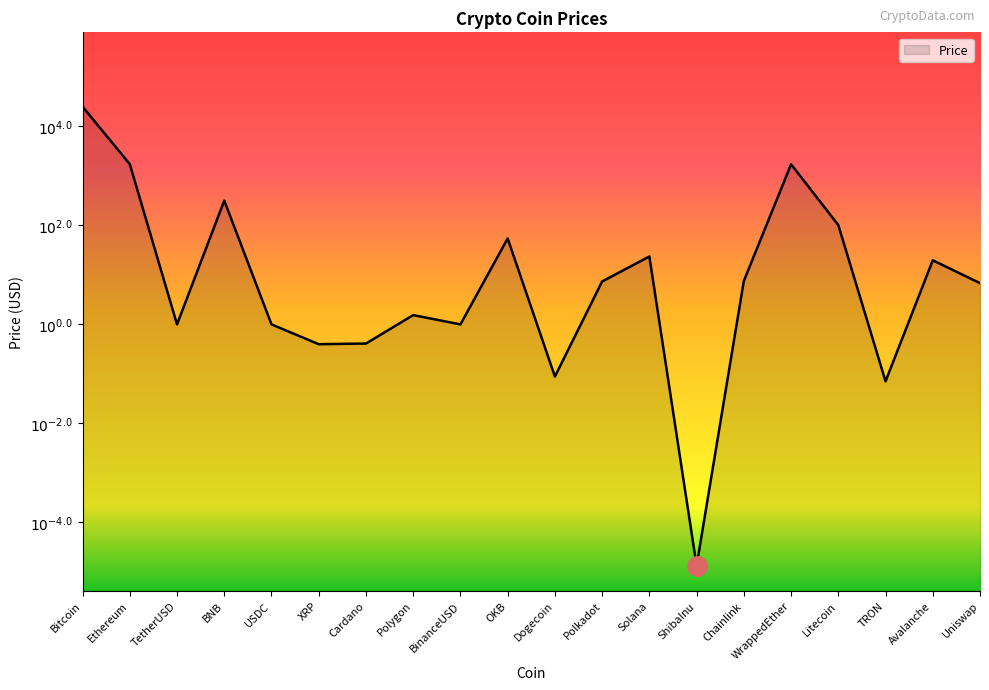

At which label does the data first exceed 0?

Bitcoin